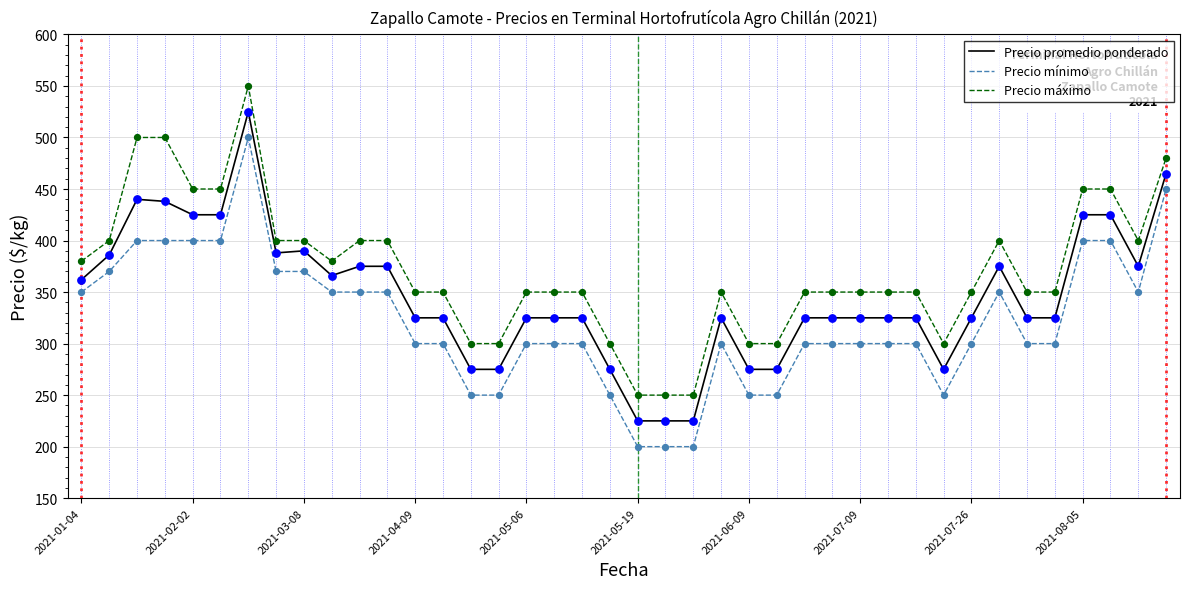

Which series has the largest total across all categories?

Precio máximo